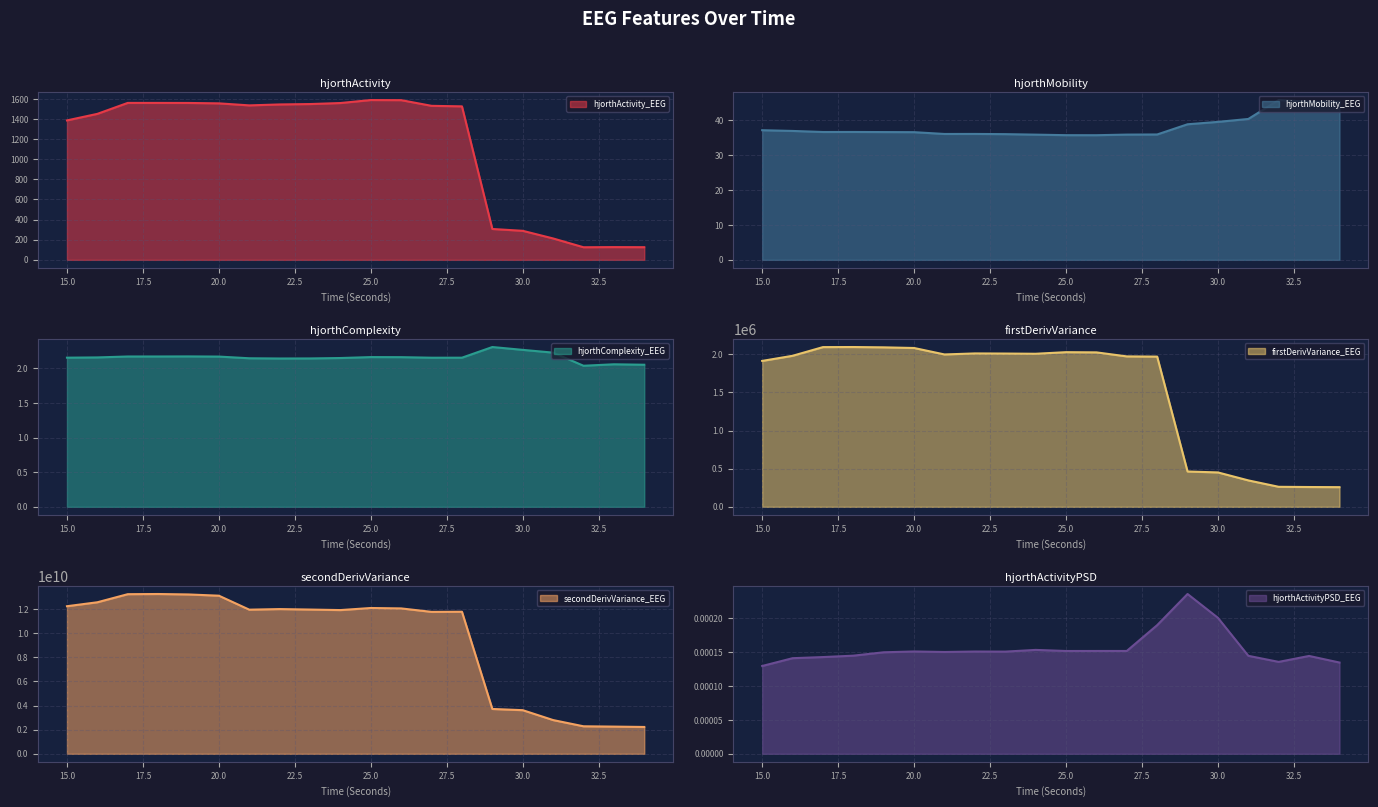

True or false: hjorthComplexity_EEG has a value of 2.1 at 22.

True